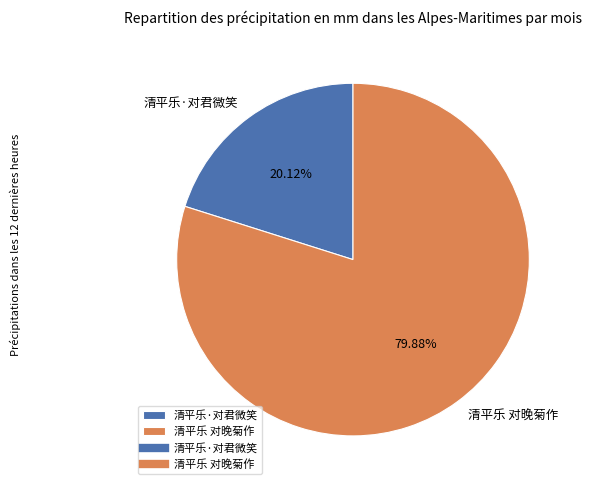

What is the ratio of the value at 清平乐·对君微笑 to the value at 清平乐 对晚菊作?

0.3